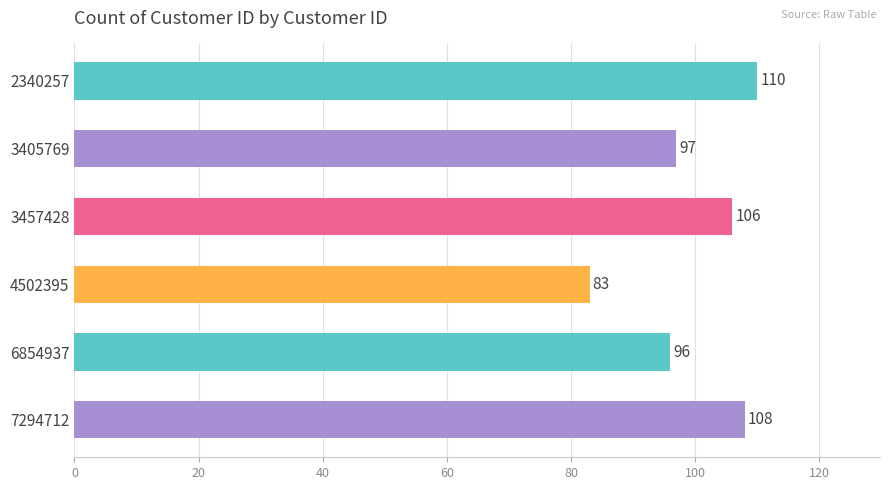

How many bars are there in total?

6